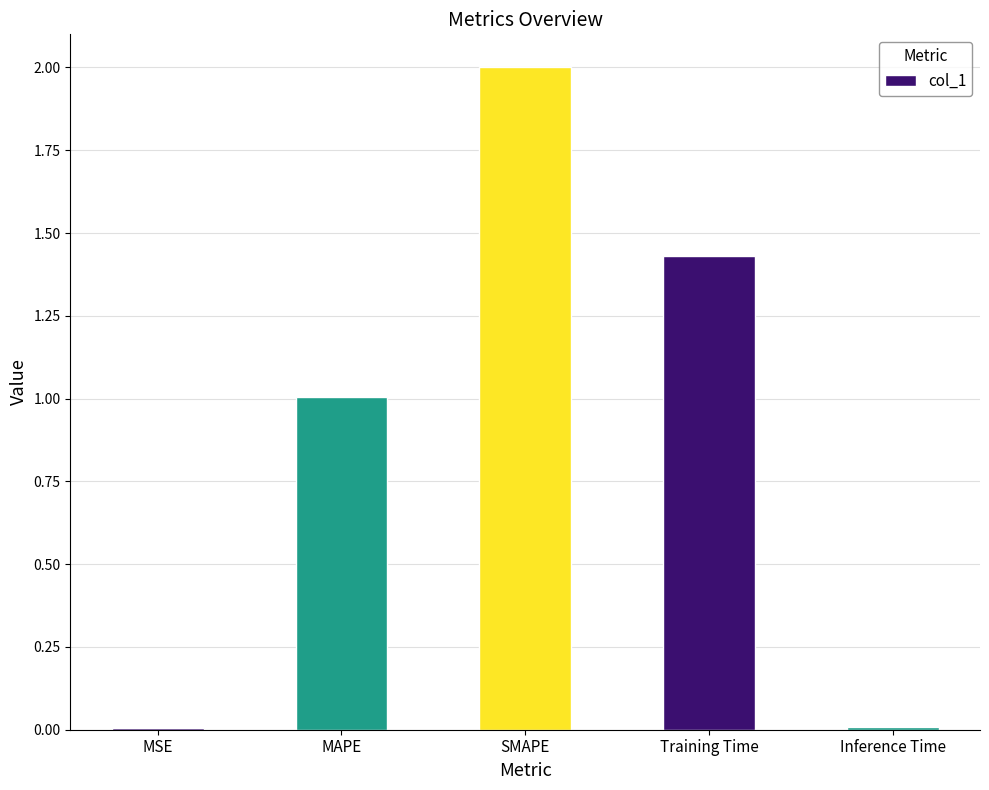

The value at MAPE is 1.0. True or false?

True